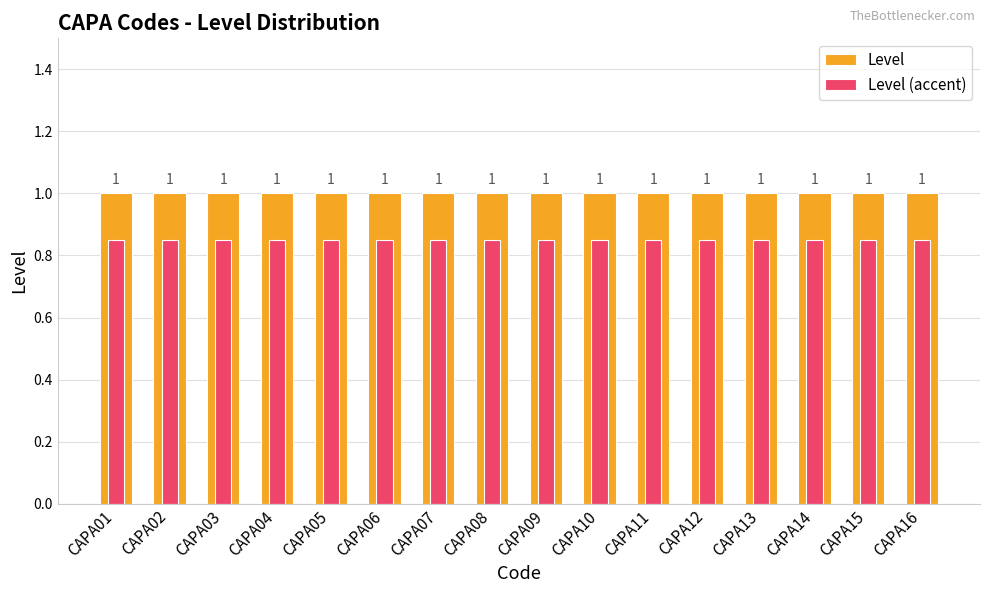

At which category is the sum across all series the highest?

CAPA01